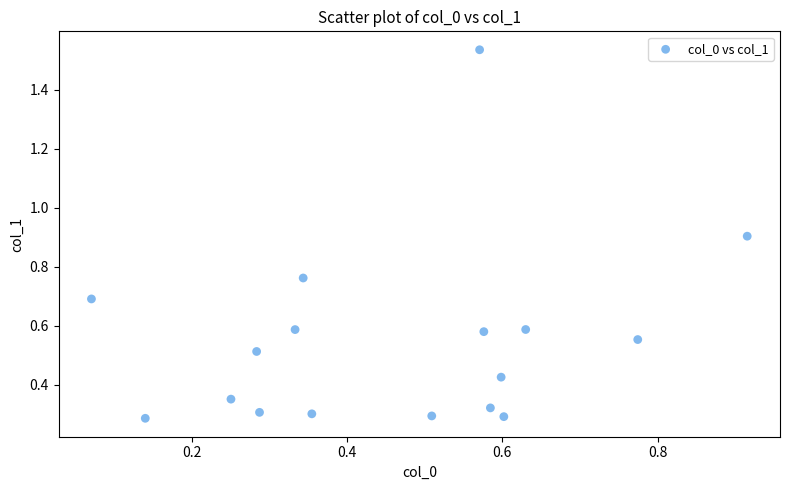

What is the range of Y values (max minus min)?

1.3